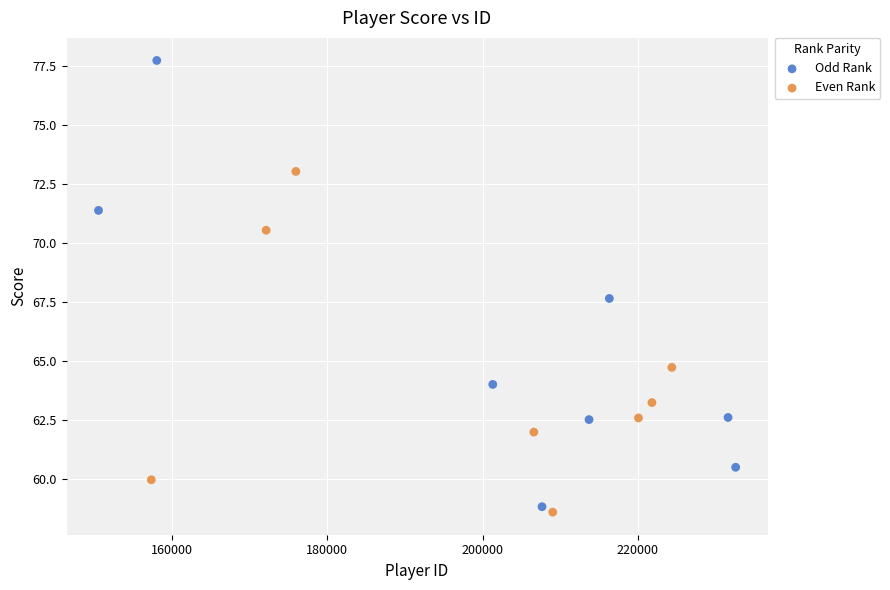

Which series contains the lowest Y value?

Even Rank